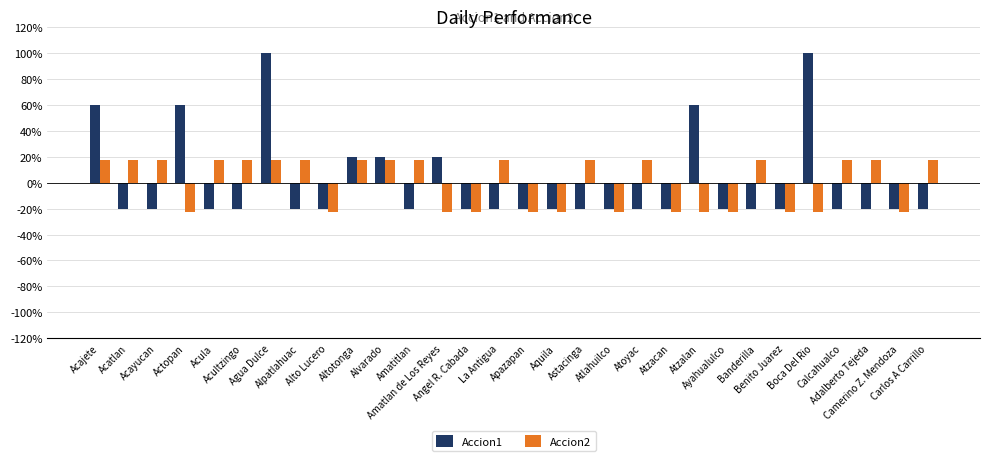

What is the label of the 4th bar from the left?

Actopan